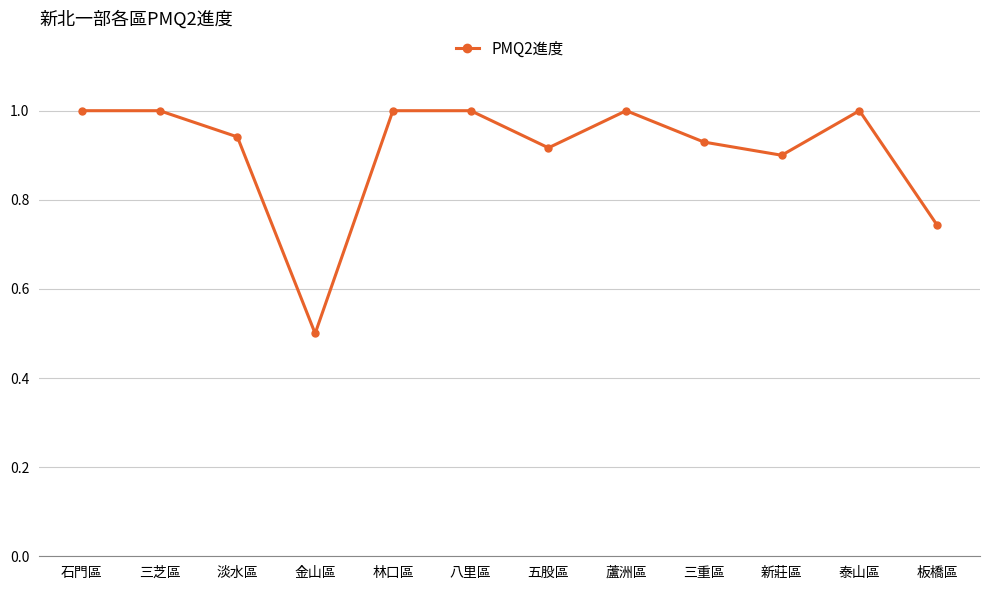

What is the value of the 8th point from the left?

1.0